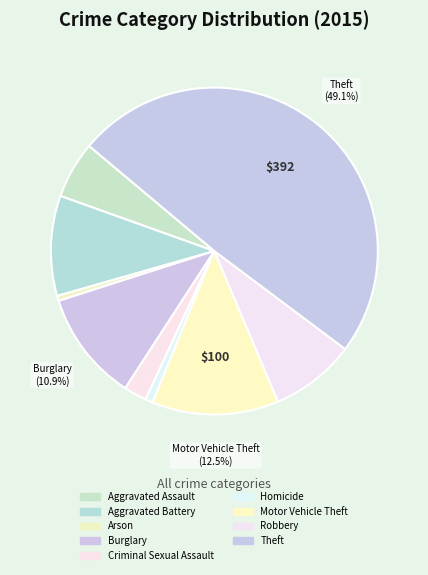

How many segments does this pie chart have?

9